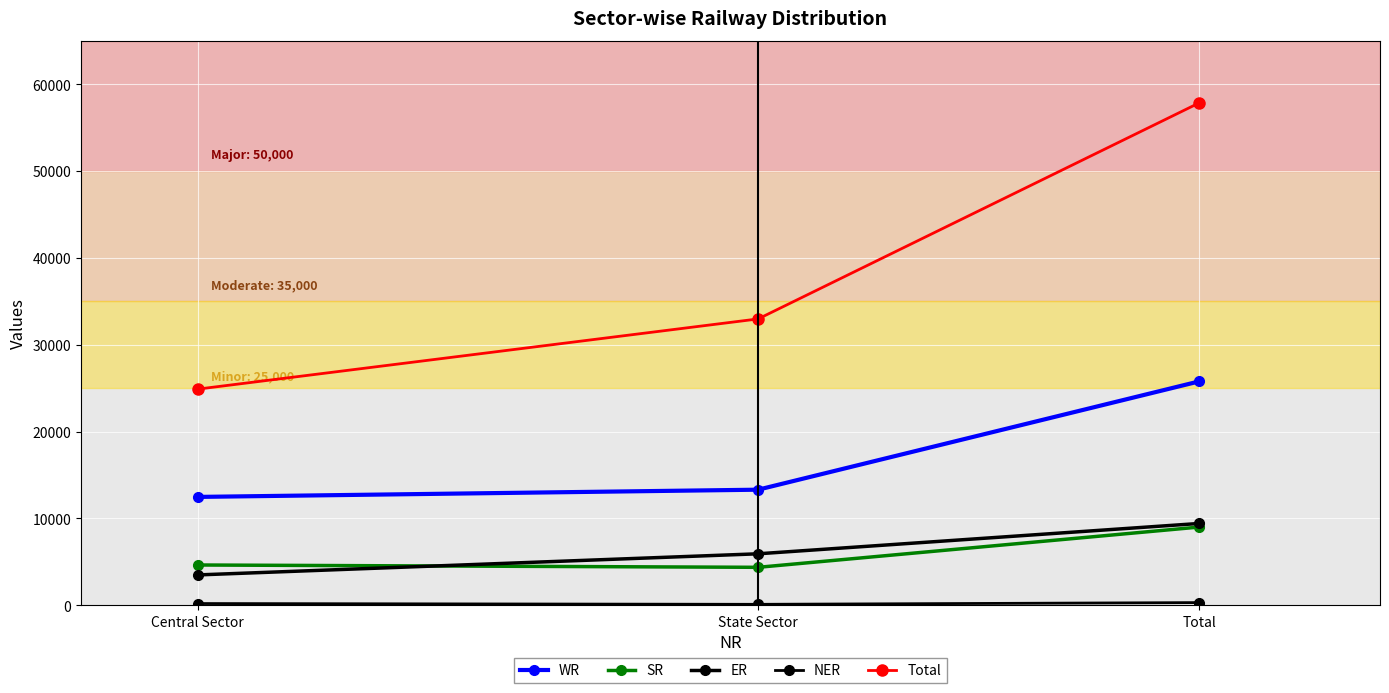

Does the chart have visible grid lines?

Yes